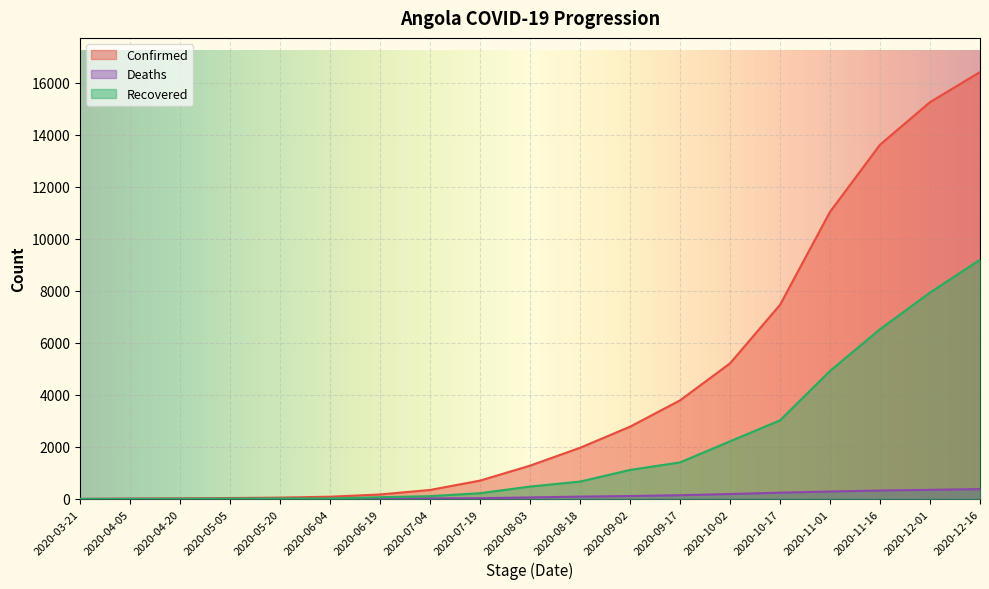

What is the lowest value of the Confirmed series?

2